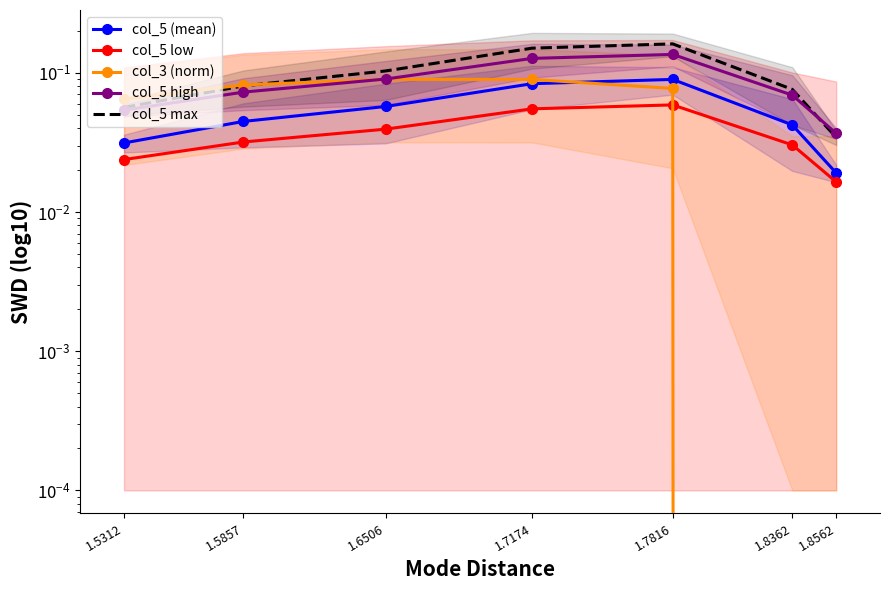

The col_5 high series shows 0.0 at 1.8562. True or false?

True